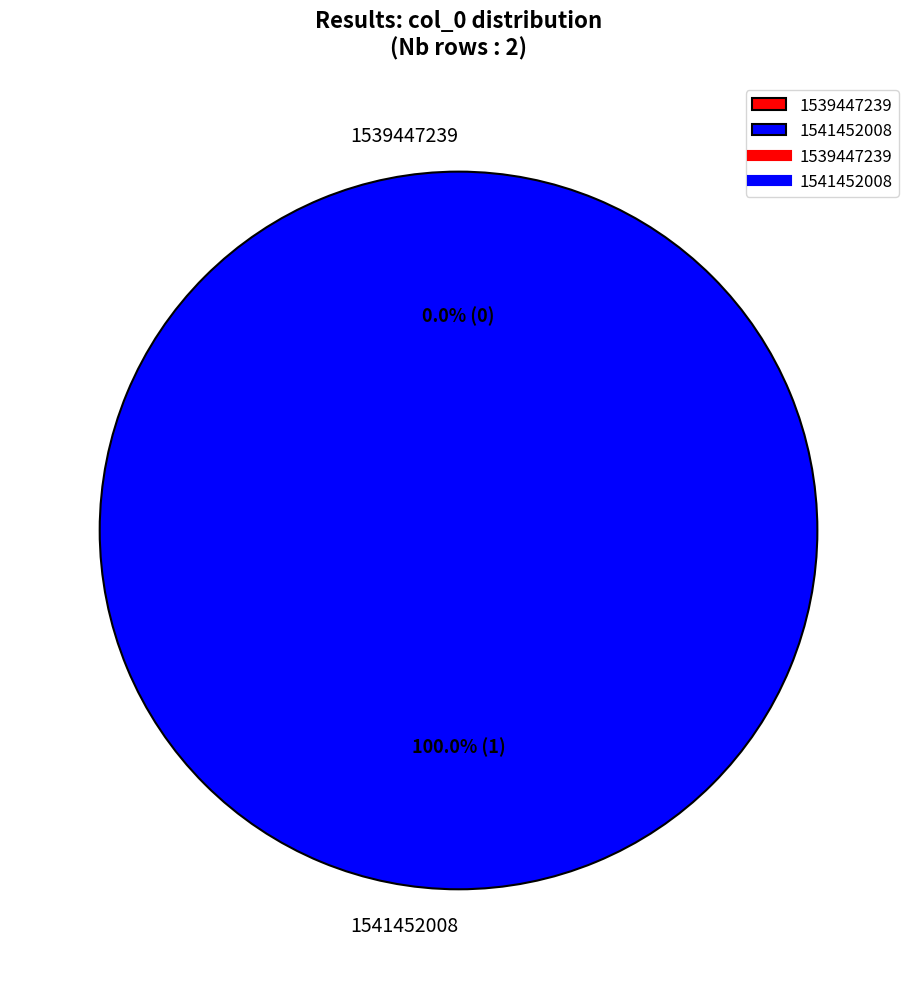

What is the total percentage of 1541452008 and 1539447239?

100.0%